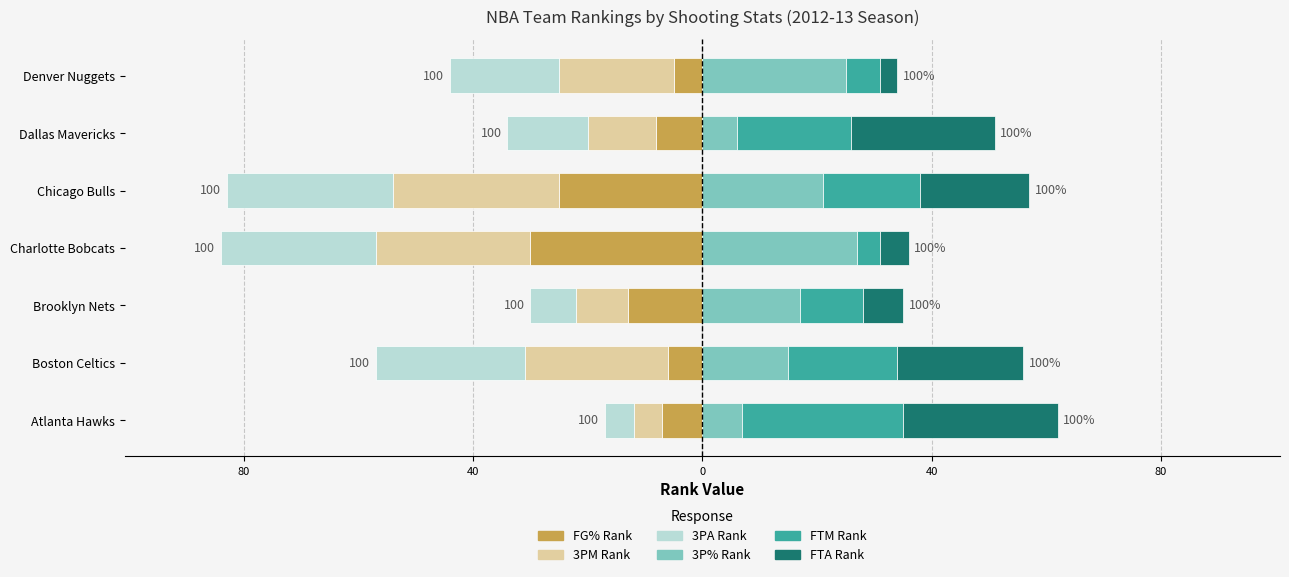

Read the FG3A_RANK value at Denver Nuggets, to the nearest 5.

-20